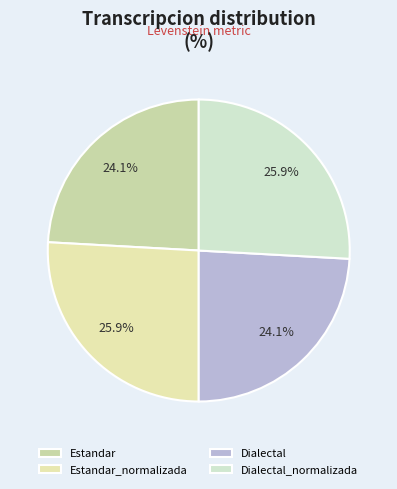

To the nearest percent, what portion does Dialectal represent?

24%